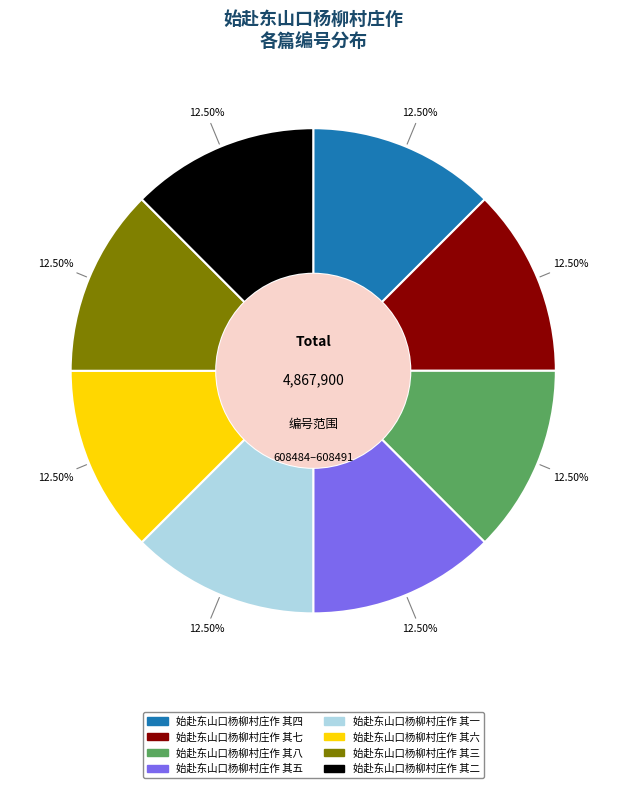

Approximately how many times larger is the value at 始赴东山口杨柳村庄作 其八 compared to 始赴东山口杨柳村庄作 其四?

1.0